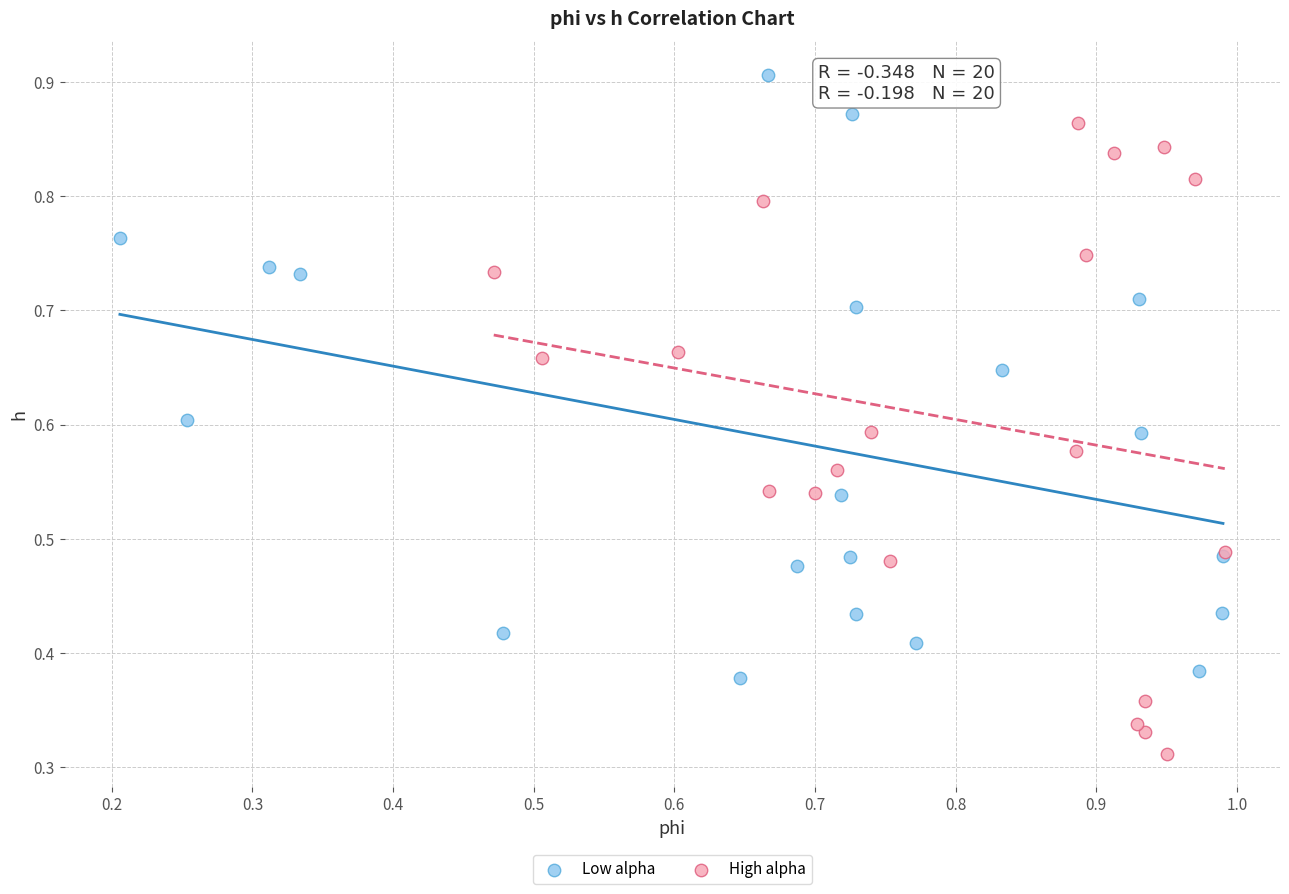

What are all the series names shown in the legend?

Low alpha, High alpha